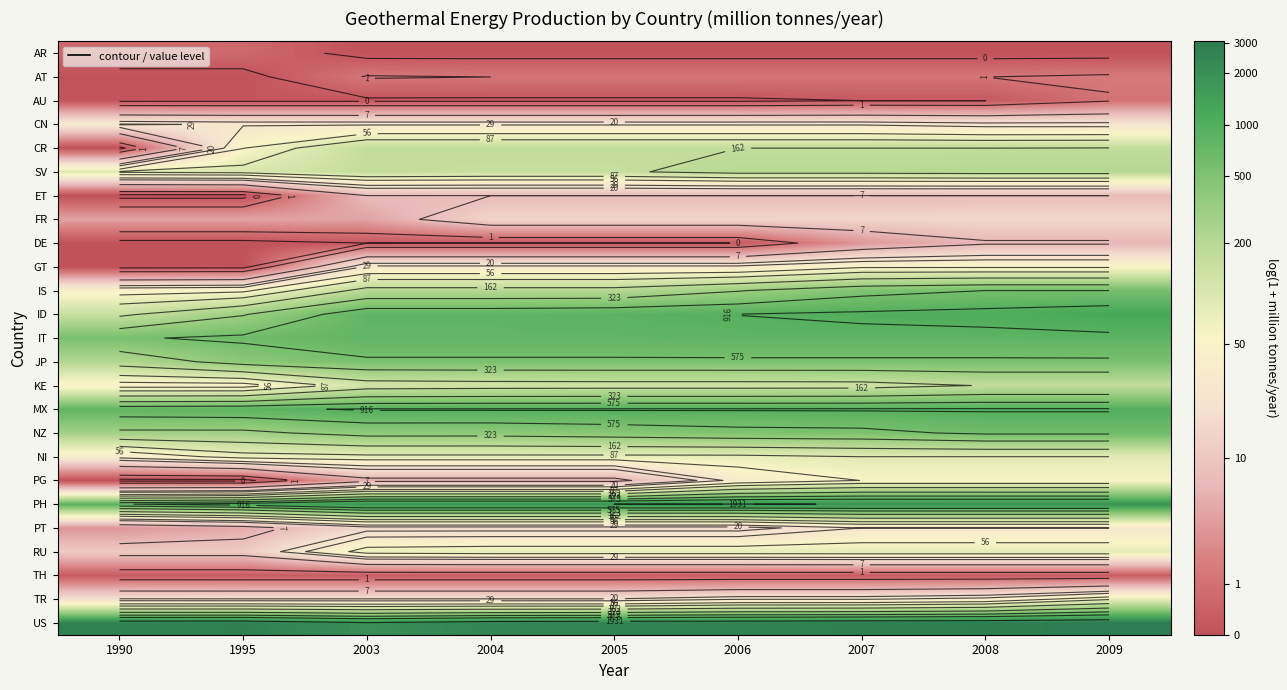

What is the total value across all series at 2004?

97.8